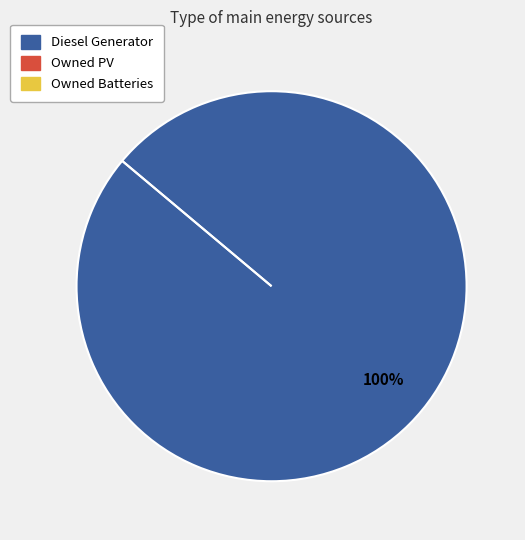

Which slice represents more than half of the pie?

Diesel Generator